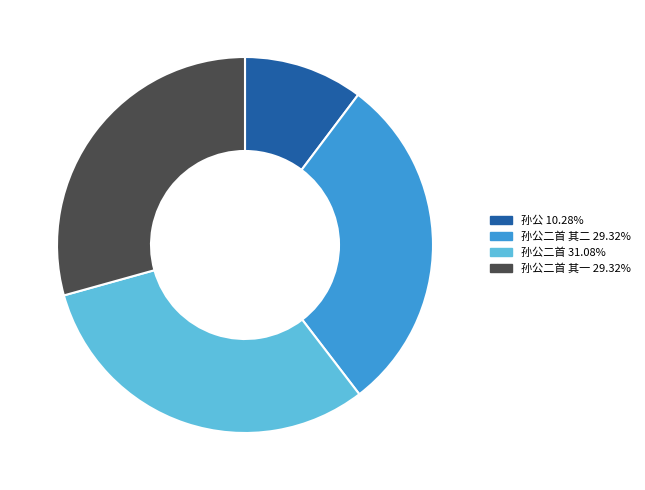

Is there any slice that represents more than half of the pie?

No